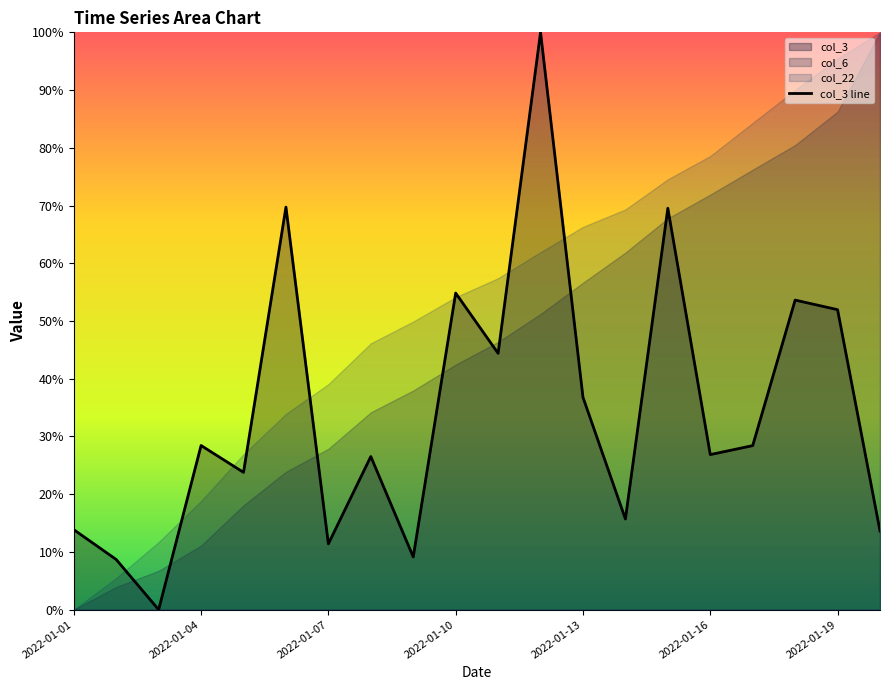

Does the chart have visible grid lines?

No